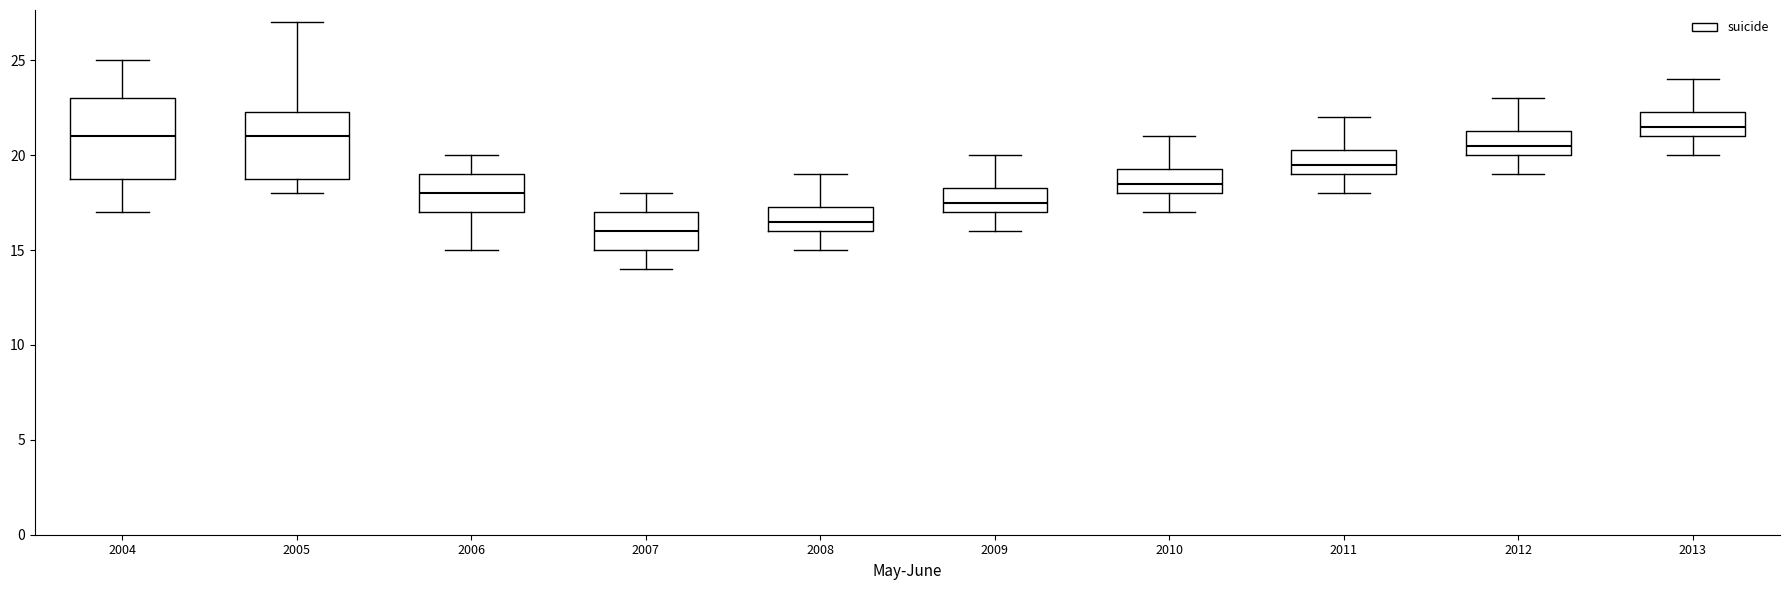

Reading left to right, transcribe this box plot: for each box, give where its median line is, the range the box spans, and where its two whiskers end, as read against the y-axis. The values are not printed on the chart, so give them approximately, as read against the axis.

2004: median 21.0, box 19.0 to 23.0, whiskers 17.0 to 25.0
2005: median 21.0, box 19.0 to 22.5, whiskers 18.0 to 27.0
2006: median 18.0, box 17.0 to 19.0, whiskers 15.0 to 20.0
2007: median 16.0, box 15.0 to 17.0, whiskers 14.0 to 18.0
2008: median 16.5, box 16.0 to 17.5, whiskers 15.0 to 19.0
2009: median 17.5, box 17.0 to 18.5, whiskers 16.0 to 20.0
2010: median 18.5, box 18.0 to 19.5, whiskers 17.0 to 21.0
2011: median 19.5, box 19.0 to 20.5, whiskers 18.0 to 22.0
2012: median 20.5, box 20.0 to 21.5, whiskers 19.0 to 23.0
2013: median 21.5, box 21.0 to 22.5, whiskers 20.0 to 24.0